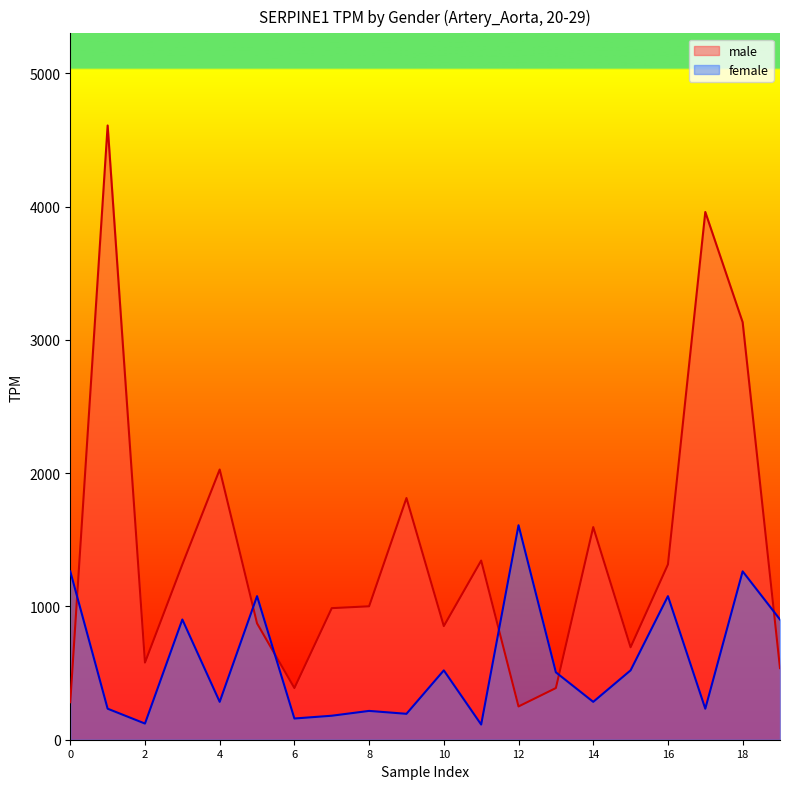

List the labels in order of female value, largest first.

12, 0, 18, 5, 16, 3, 19, 10, 15, 13, 4, 14, 1, 17, 8, 9, 7, 6, 2, 11